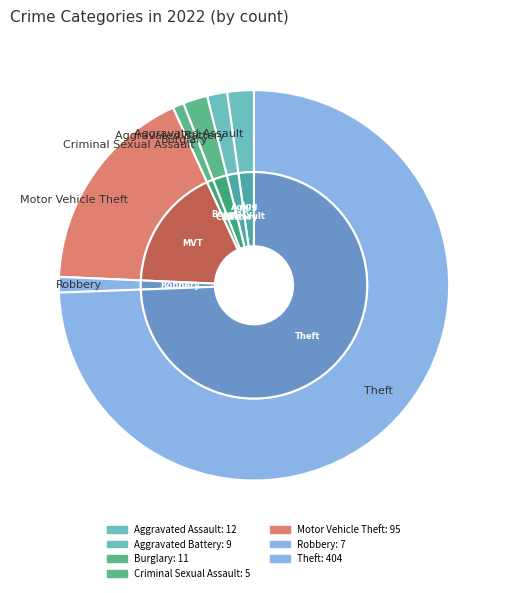

The Burglary slice represents 15% of the pie. True or false?

False